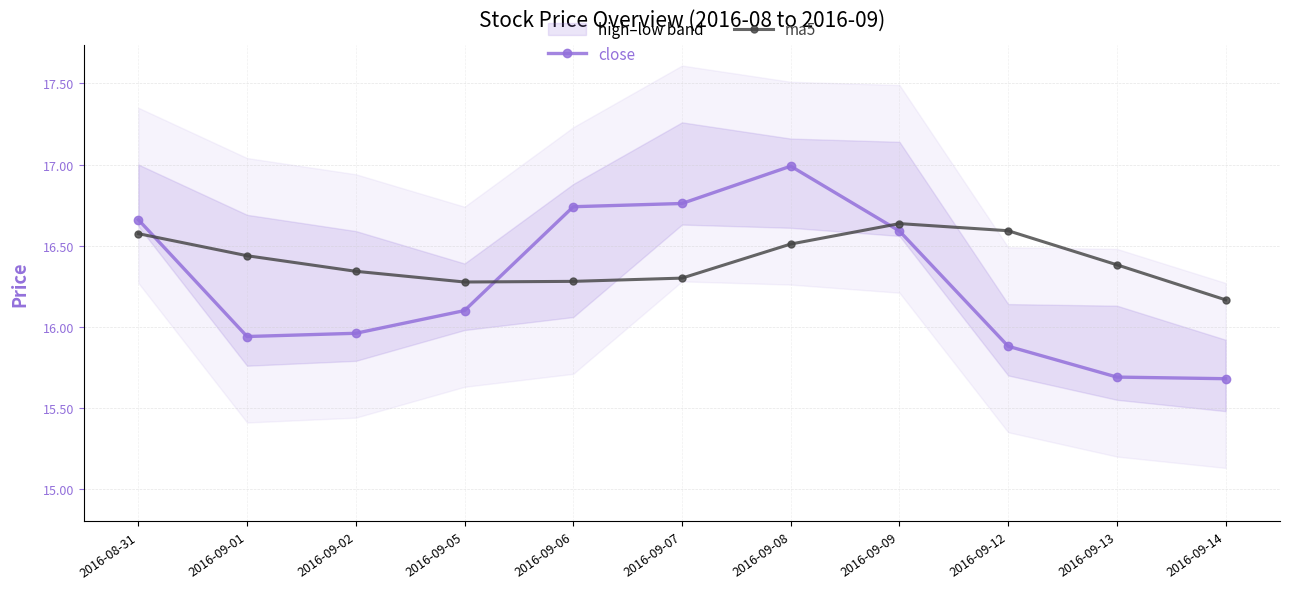

True or false: close and ma5 cross at least once.

True